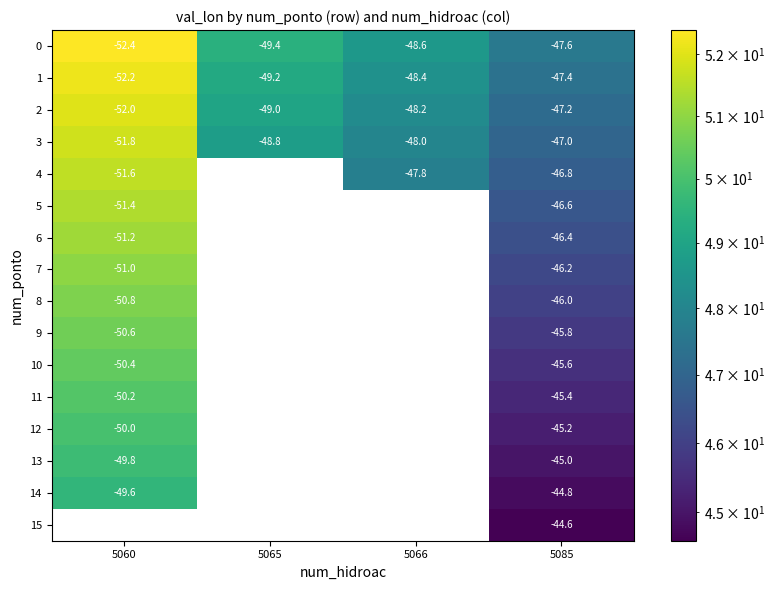

At which label is 3 closest to -49?

5065